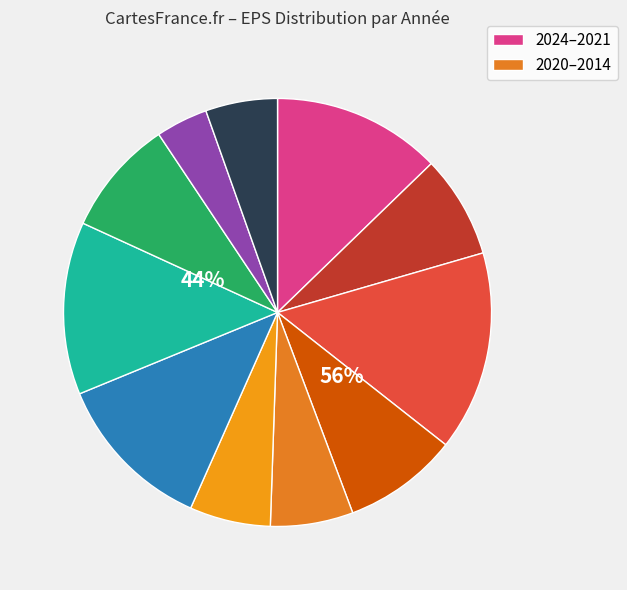

Rank the categories by value from highest to lowest.

2022, 2017, 2024, 2018, 2016, 2021, 2023, 2020, 2019, 2014, 2015